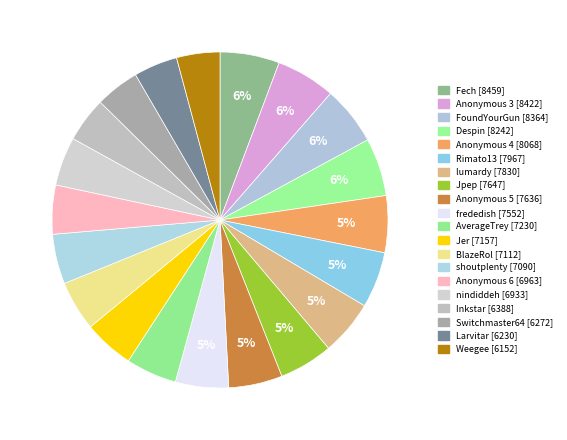

Which has a higher value, AverageTrey or Switchmaster64?

AverageTrey